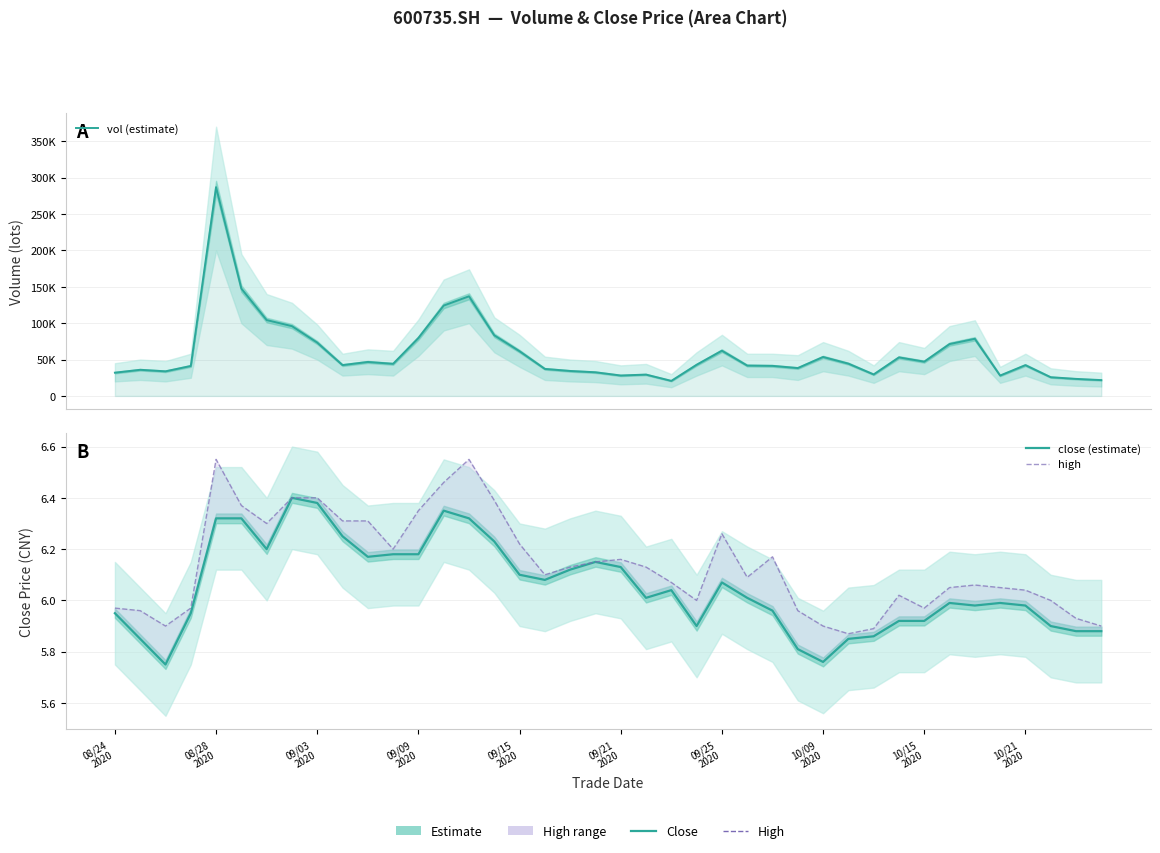

The vol (estimate) series shows 34206.1 at 09/09 2020. True or false?

False